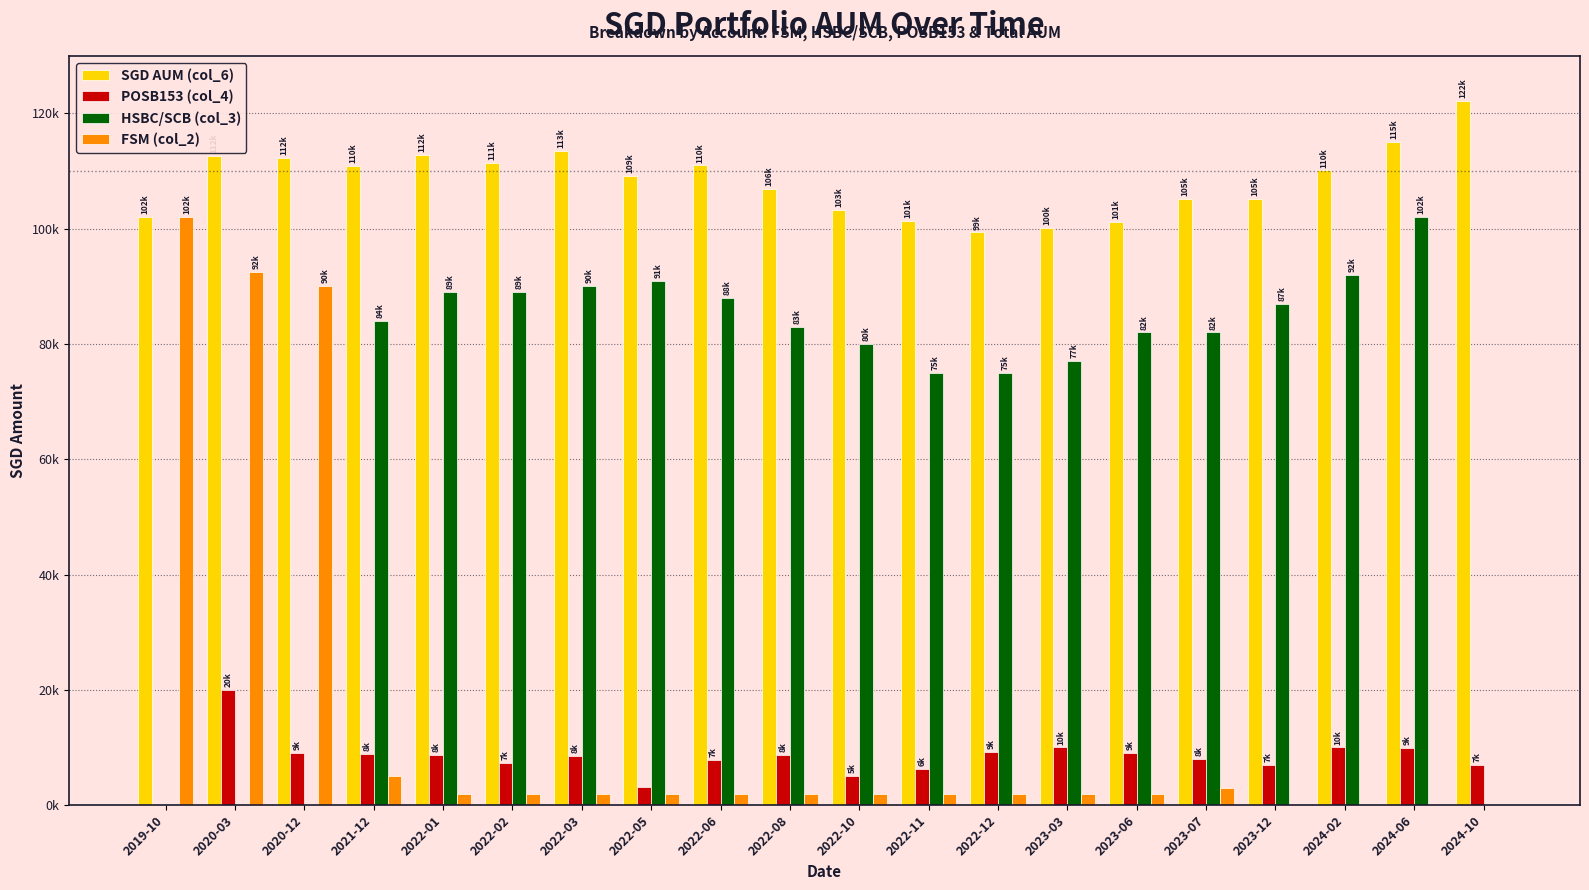

Reading right to left, list all the values displayed in this chart.

SGD AUM (col_6): 2024-10=122108.5	2024-06=115005.5	2024-02=110108.5	2023-12=105108.5	2023-07=105108.5	2023-06=101108.5	2023-03=100108.5	2022-12=99359.5	2022-11=101303.5	2022-10=103207.5	2022-08=106859.5	2022-06=110985.5	2022-05=109175.5	2022-03=113570.5	2022-02=111480.5	2022-01=112780.5	2021-12=110956.5	2020-12=112225.5	2020-03=112574.0	2019-10=102000.0
POSB153 (col_4): 2024-10=7000.0	2024-06=9897.0	2024-02=10000.0	2023-12=7000.0	2023-07=8000.0	2023-06=9000.0	2023-03=10000.0	2022-12=9251.0	2022-11=6195.0	2022-10=5099.0	2022-08=8751.0	2022-06=7877.0	2022-05=3067.0	2022-03=8462.0	2022-02=7372.0	2022-01=8672.0	2021-12=8848.0	2020-12=9117.0	2020-03=20000.0	2019-10=0.0
HSBC/SCB (col_3): 2024-10=0.0	2024-06=102000.0	2024-02=92000.0	2023-12=87000.0	2023-07=82000.0	2023-06=82000.0	2023-03=77000.0	2022-12=75000.0	2022-11=75000.0	2022-10=80000.0	2022-08=83000.0	2022-06=88000.0	2022-05=91000.0	2022-03=90000.0	2022-02=89000.0	2022-01=89000.0	2021-12=84000.0	2020-12=0.0	2020-03=0.0	2019-10=0.0
FSM (col_2): 2024-10=0.0	2024-06=0.0	2024-02=0.0	2023-12=0.0	2023-07=3000.0	2023-06=2000.0	2023-03=2000.0	2022-12=2000.0	2022-11=2000.0	2022-10=2000.0	2022-08=2000.0	2022-06=2000.0	2022-05=2000.0	2022-03=2000.0	2022-02=2000.0	2022-01=2000.0	2021-12=5000.0	2020-12=90000.0	2020-03=92574.0	2019-10=102000.0